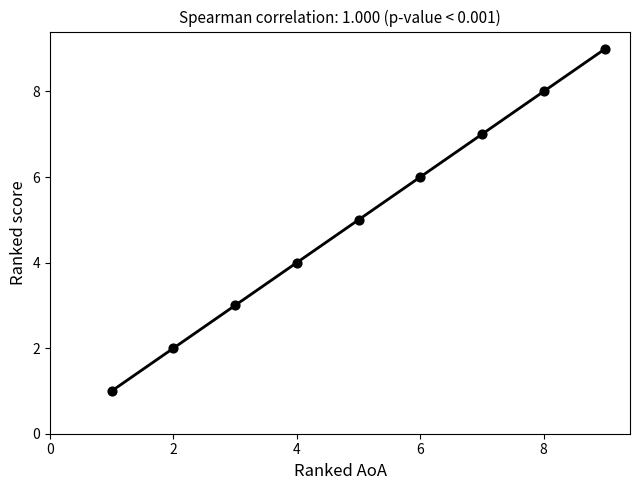

What is the average X value?

5